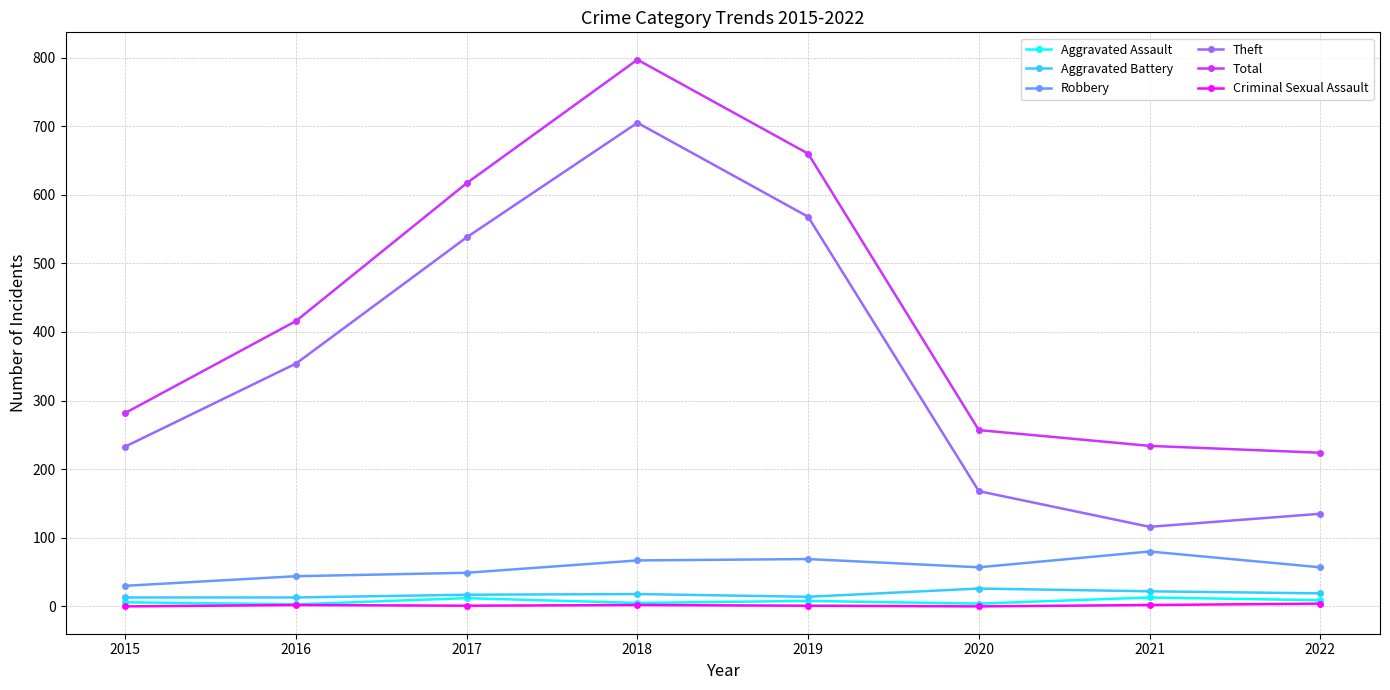

How many distinct data groups are displayed?

6